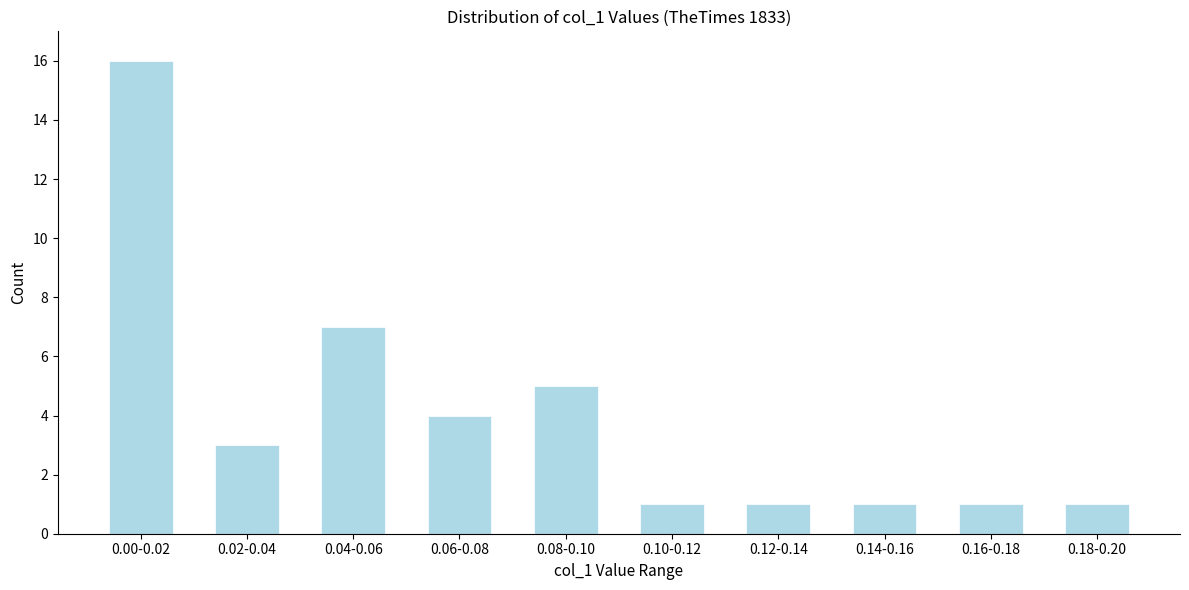

Reading right to left, list all the values displayed in this chart.

1	1	1	1	1	5	4	7	3	16